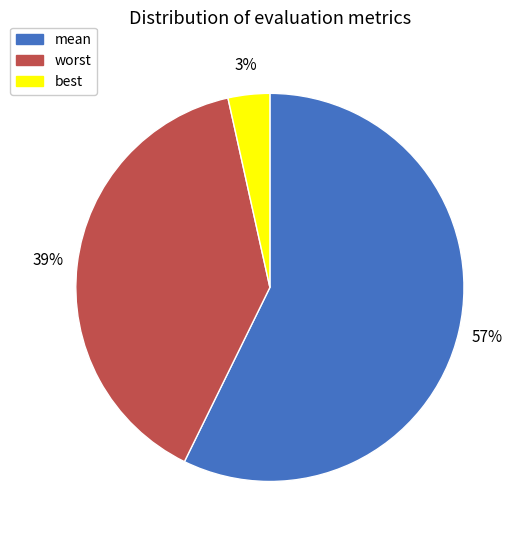

Which slice is the smallest?

best